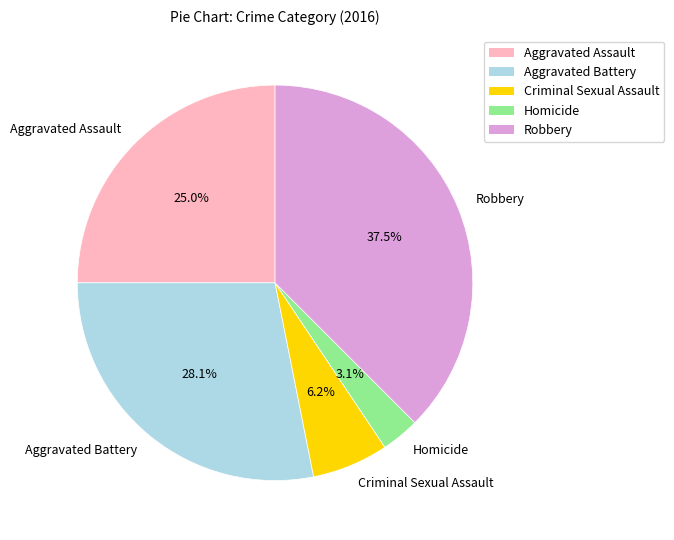

To the nearest percent, what is the average slice percentage?

20%